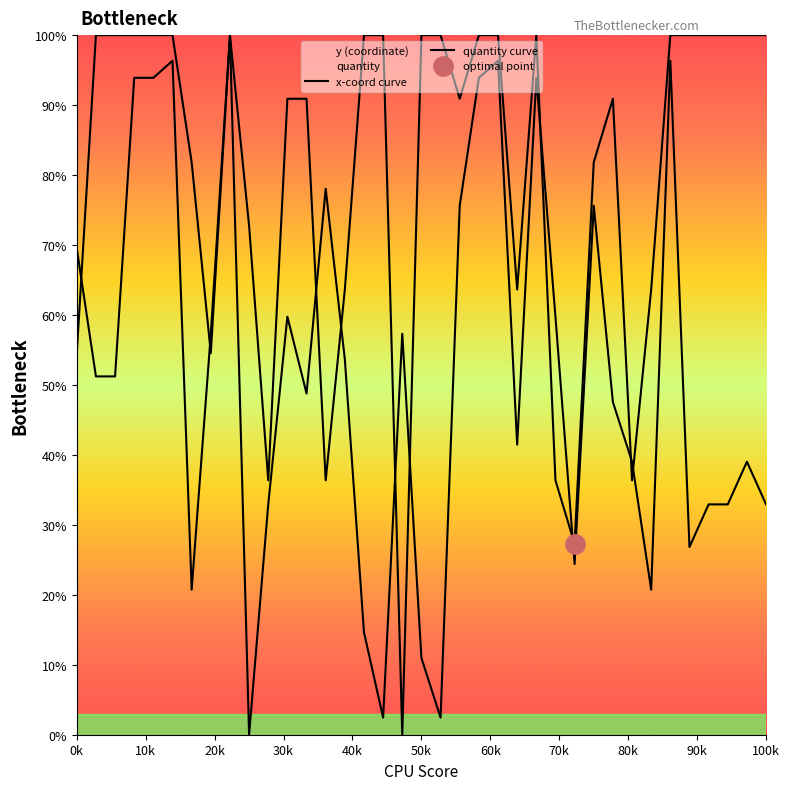

At which category is the sum across all series the highest?

80k